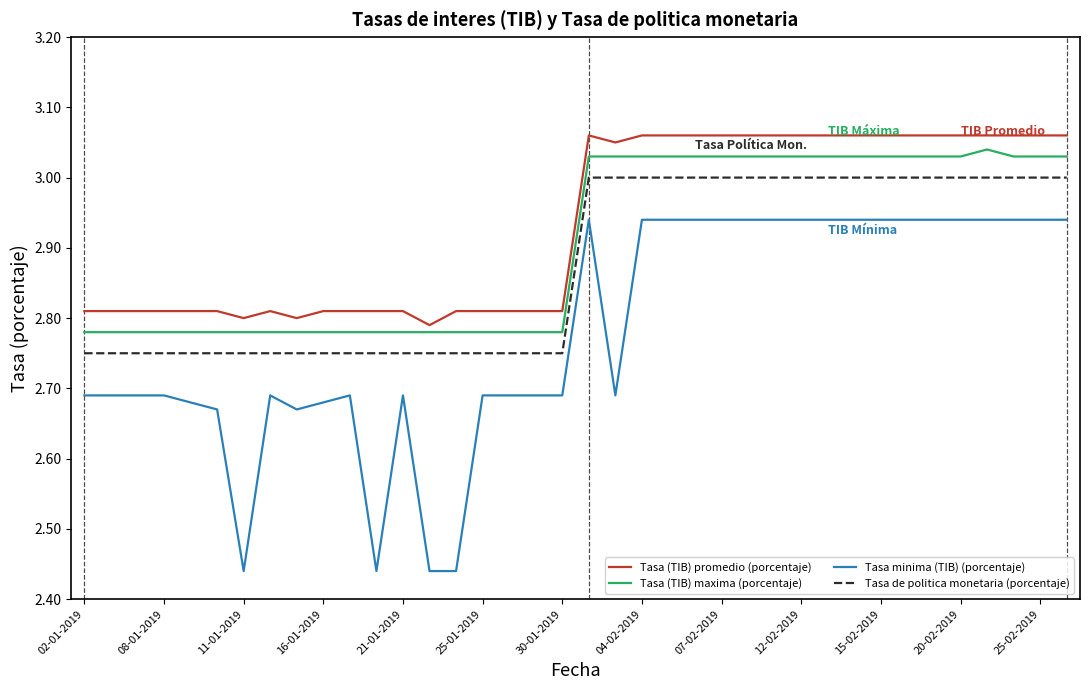

Which series has the largest range (max minus min)?

Tasa minima (TIB) (porcentaje)